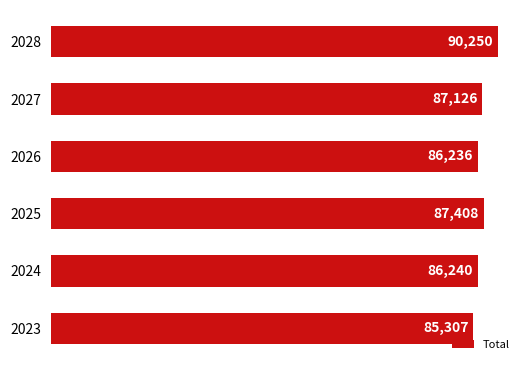

True or false: the data shows 86240 at 2024.

True